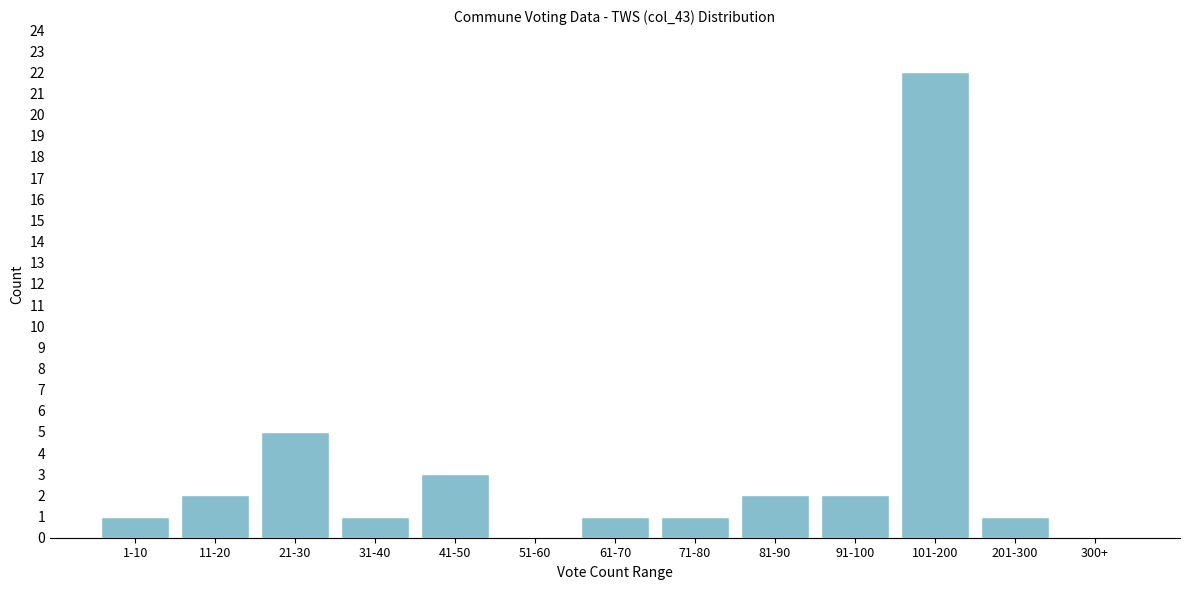

Reading left to right, extract all data points from this chart.

1-10=1	11-20=2	21-30=5	31-40=1	41-50=3	51-60=0	61-70=1	71-80=1	81-90=2	91-100=2	101-200=22	201-300=1	300+=0